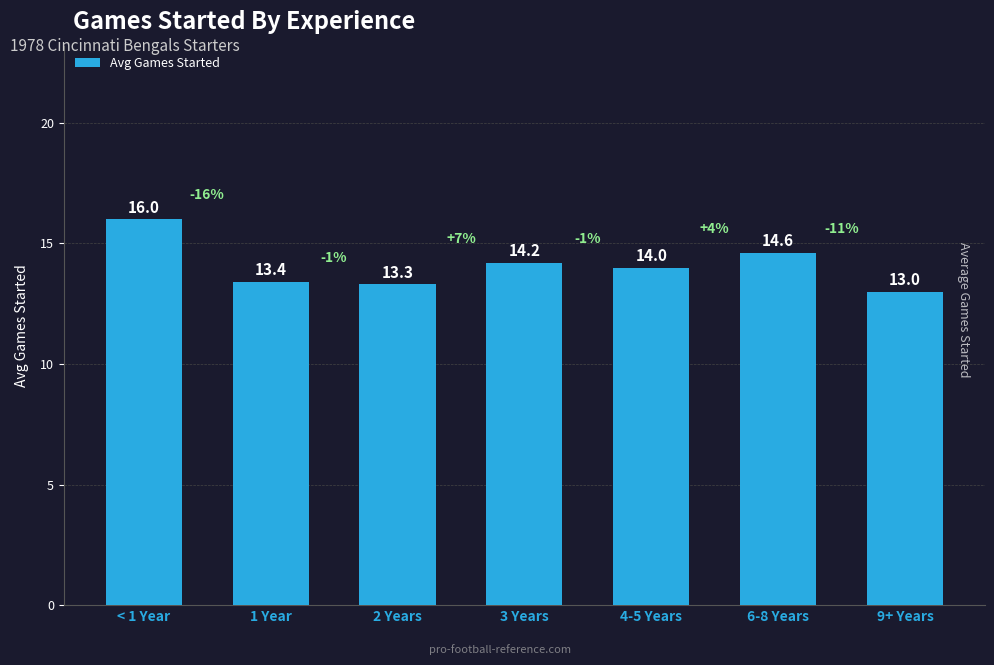

What is the value of the 4th bar from the left?

14.2